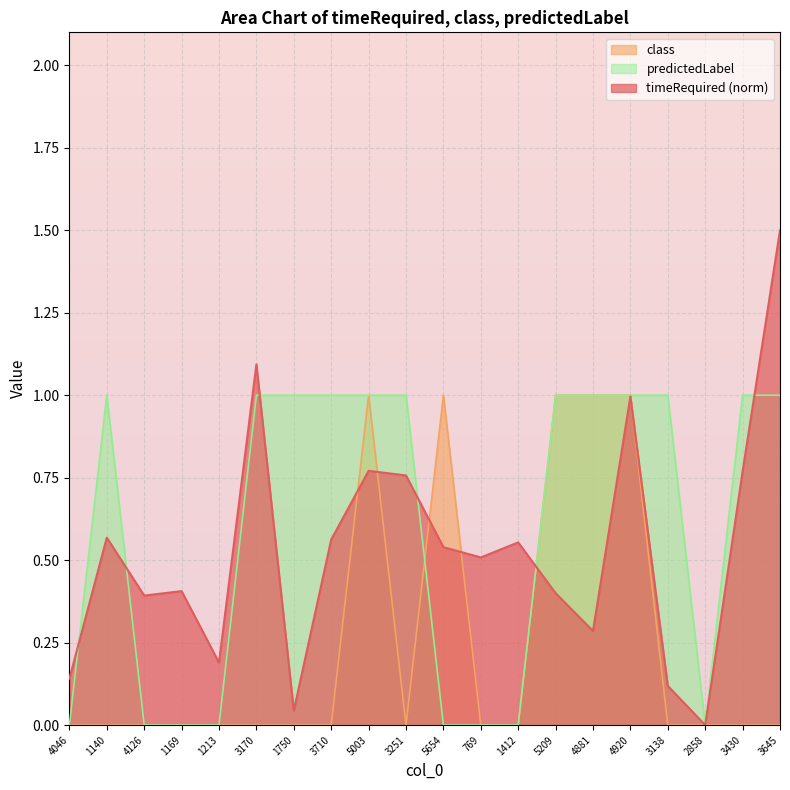

Does the chart display data point markers on the line(s)?

No